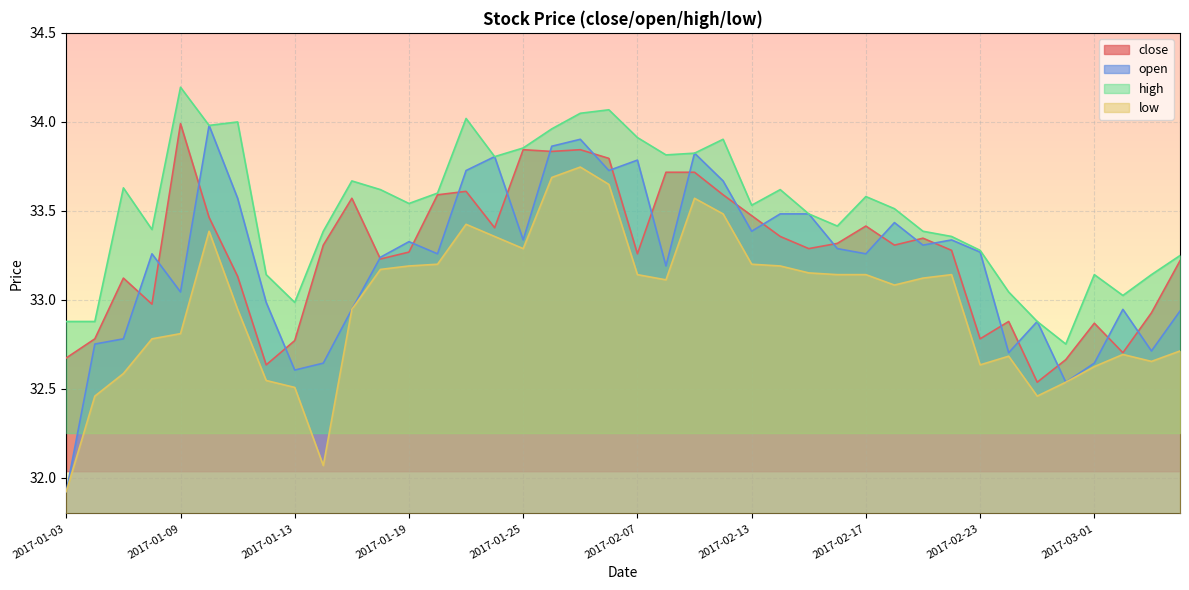

Is it true that open equals 32.6 at 2017-01-13?

True